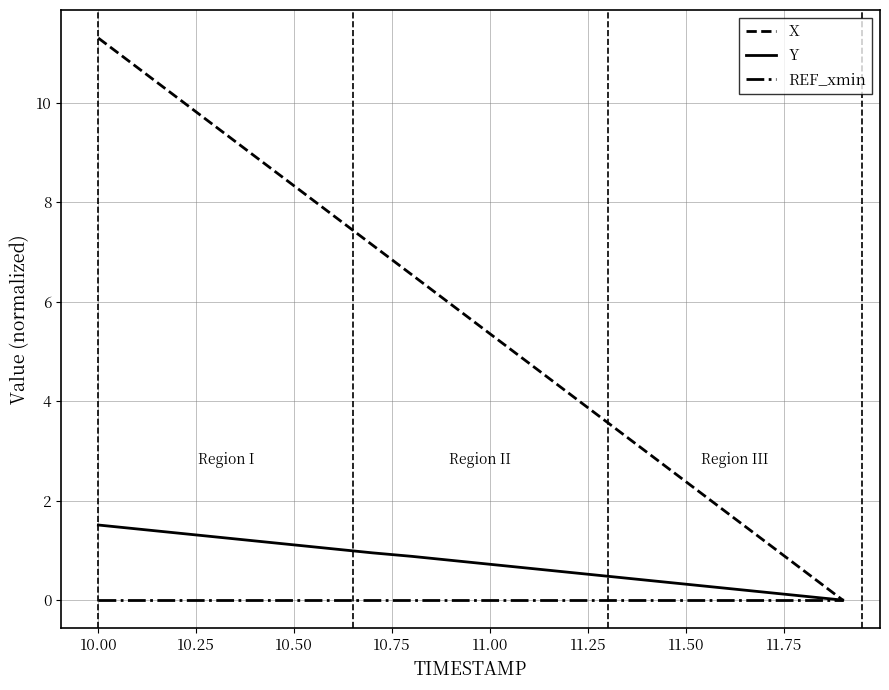

What is the greatest value displayed?

11.3